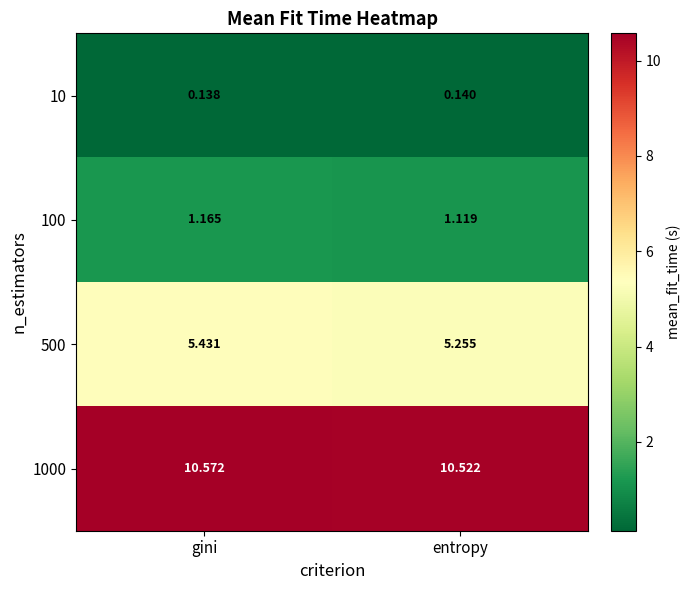

Which label corresponds to the largest value in the chart?

gini